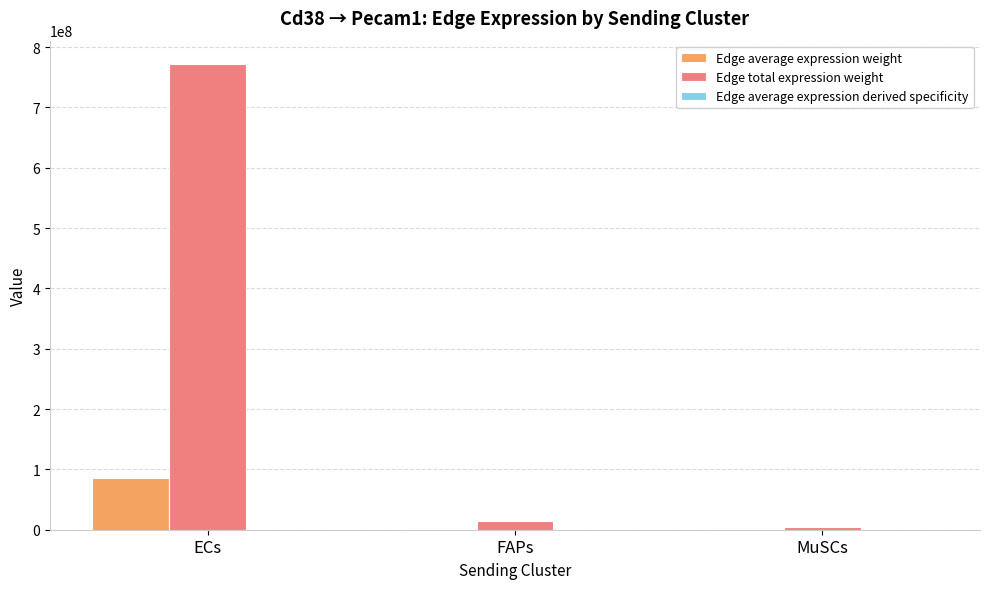

Which label corresponds to the largest value in the chart?

ECs